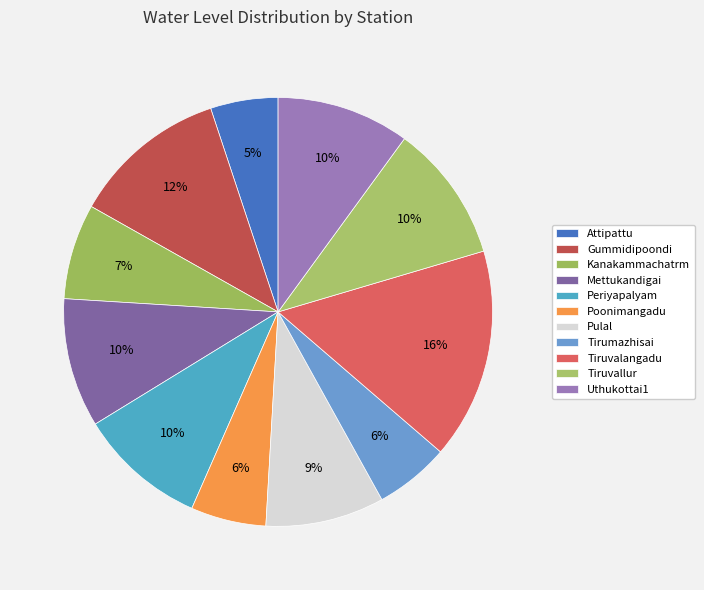

Is it true that Tiruvallur is 10% of the pie?

True